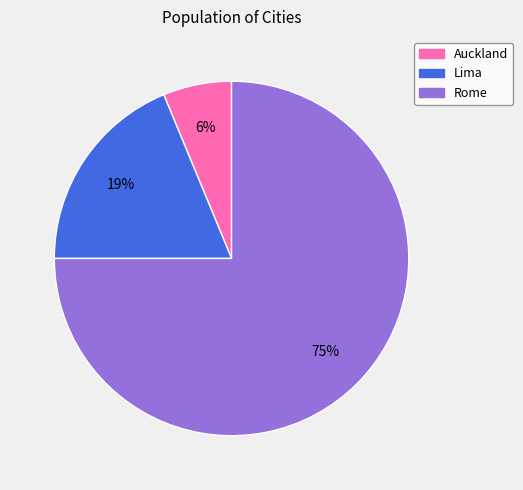

To the nearest percent, what percentage of the pie is Lima?

19%